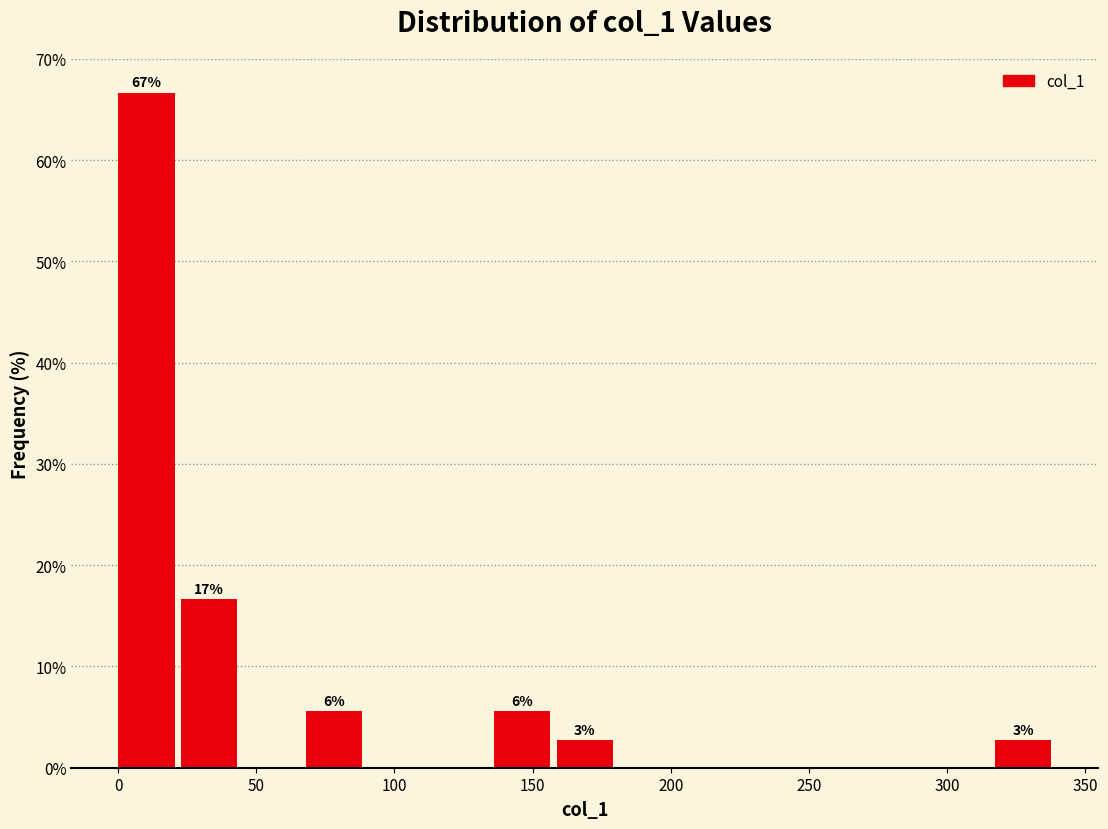

Which range on the x-axis has the tallest bar?

0 to 25